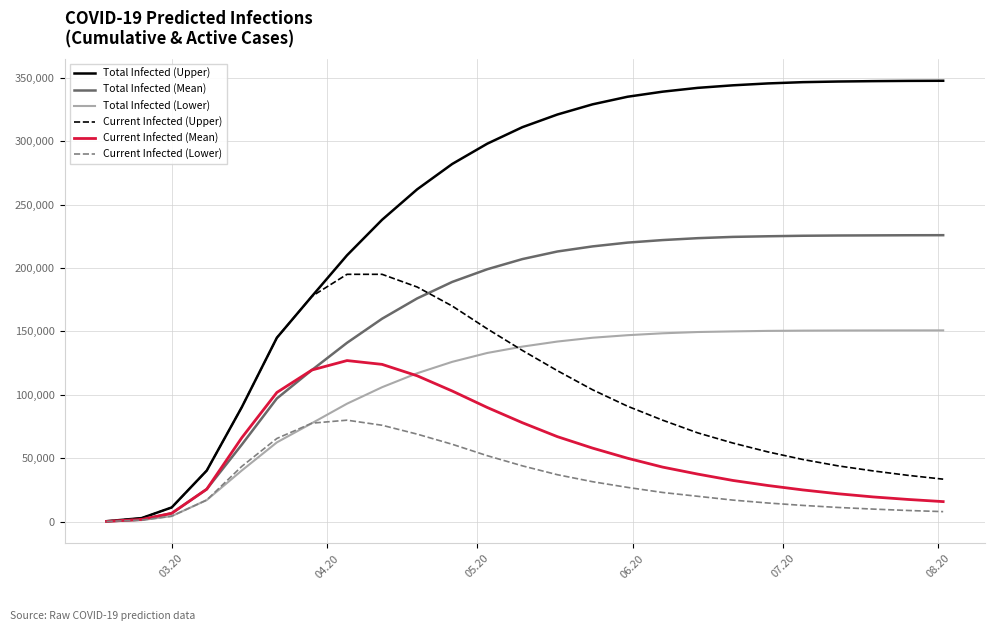

Which series has the largest range (max minus min)?

Total Infected (Upper)